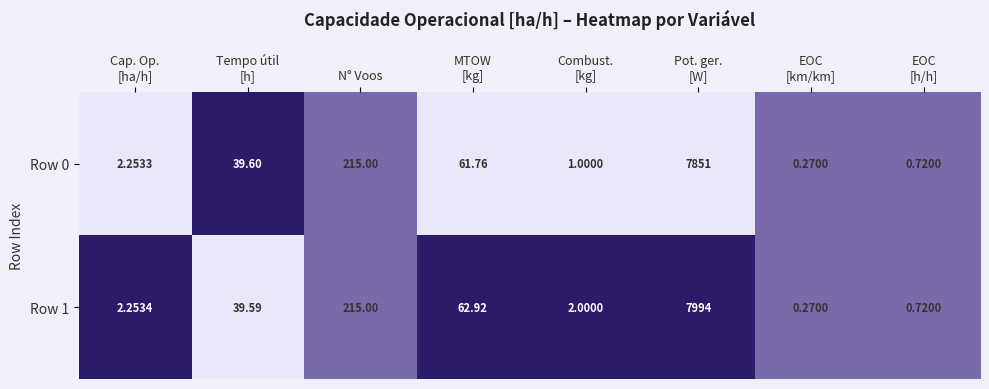

At which category does the chart reach its peak across all series?

Pot. ger.
[W]